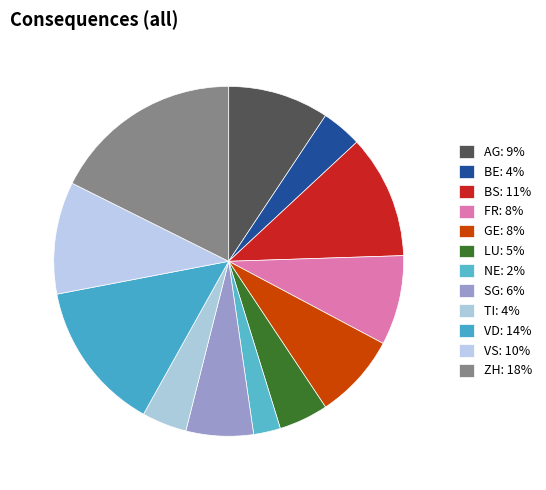

Is there a majority slice in this chart?

No